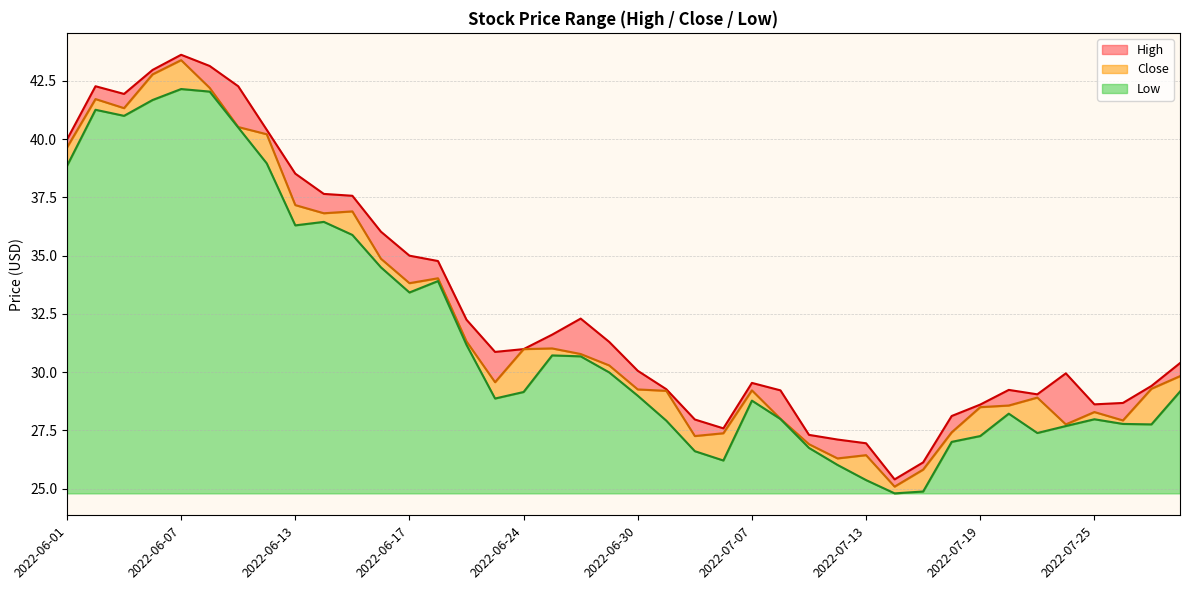

What is the difference between the maximum and minimum values in the Low series?

17.4